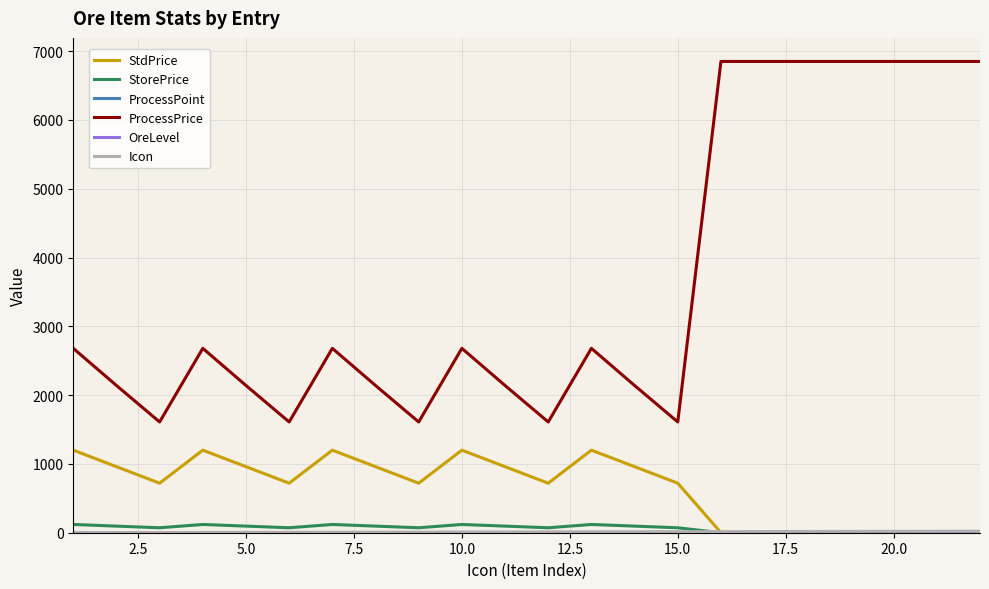

True or false: ProcessPrice and StorePrice cross at least once.

False